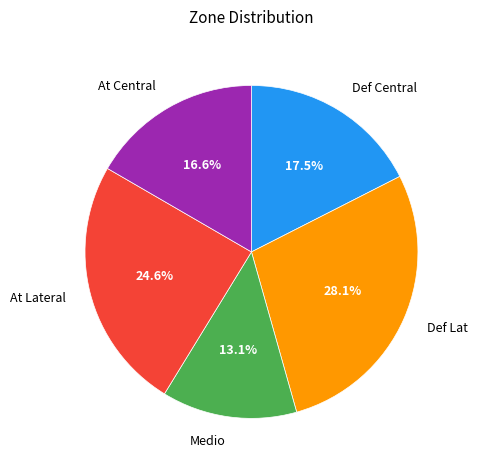

Does any single category account for the majority?

No